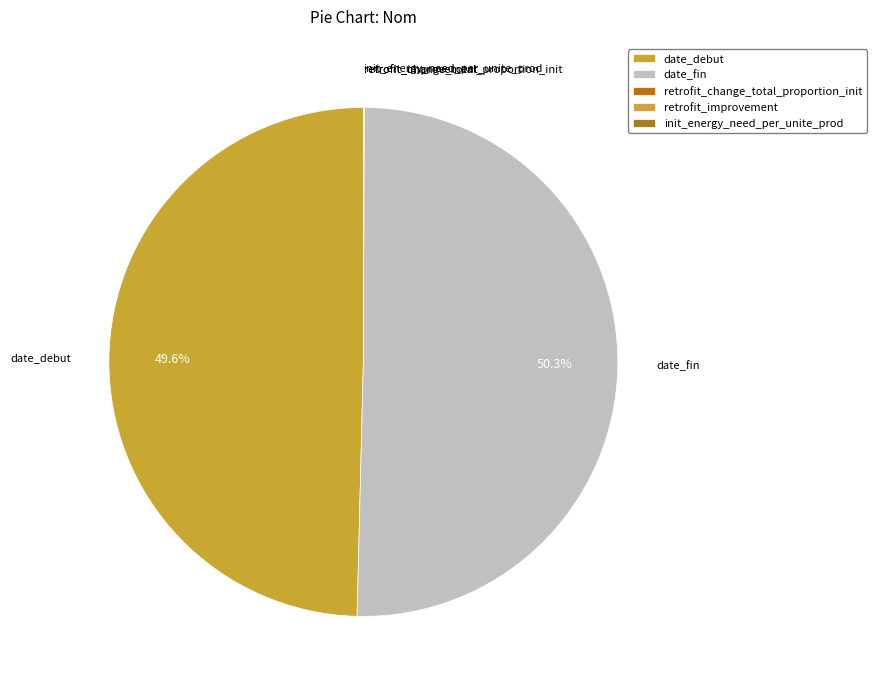

Combined, what portion of the pie is retrofit_change_total_proportion_init and date_debut?

49.6%